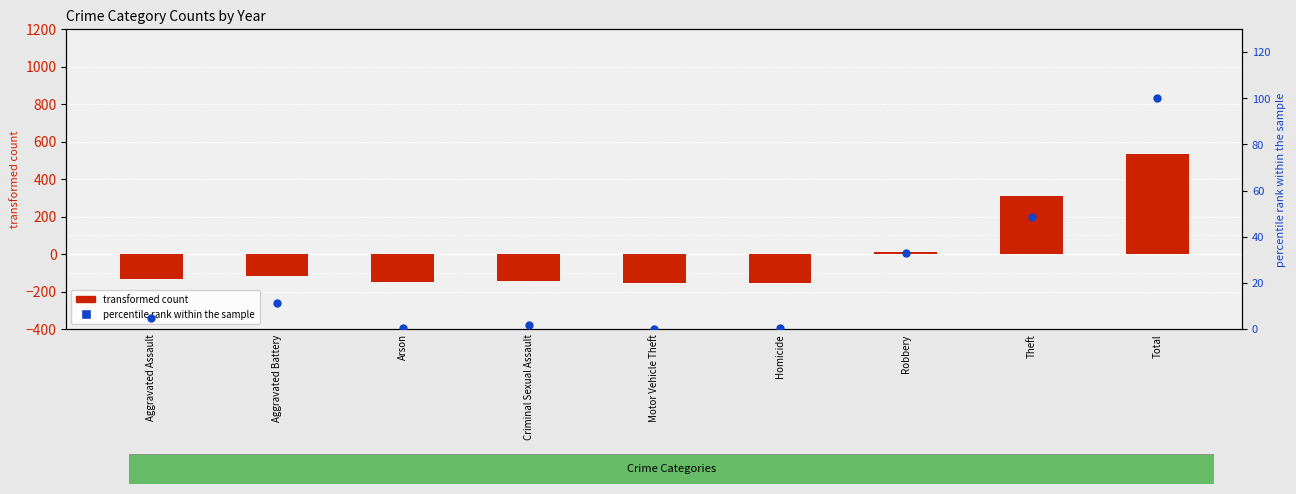

At which category is the sum across all series the highest?

Total